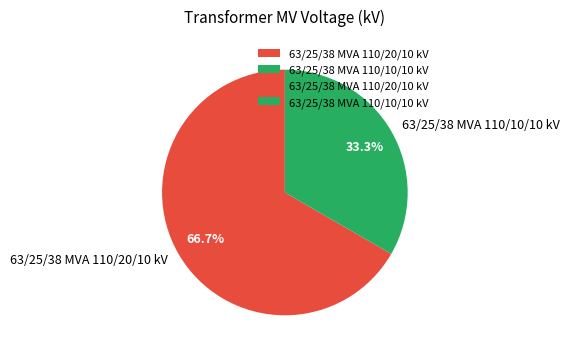

The 63/25/38 MVA 110/20/10 kV slice represents 73% of the pie. True or false?

False